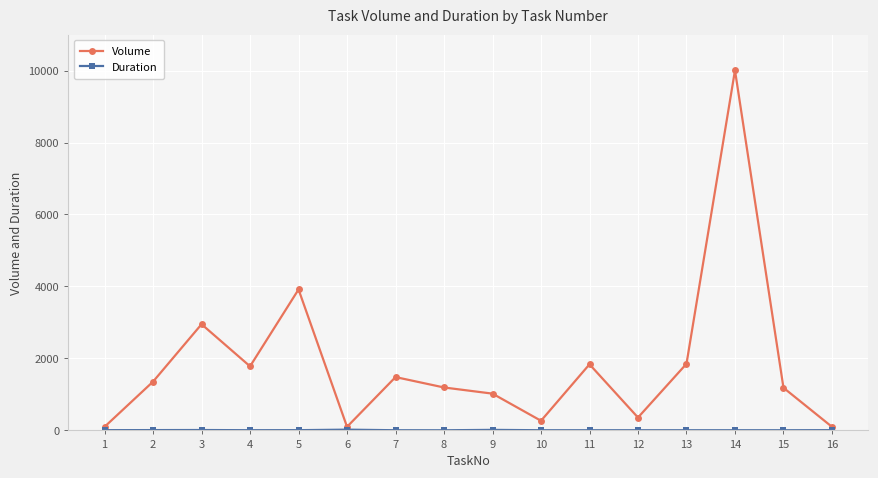

Does the chart have visible grid lines?

Yes